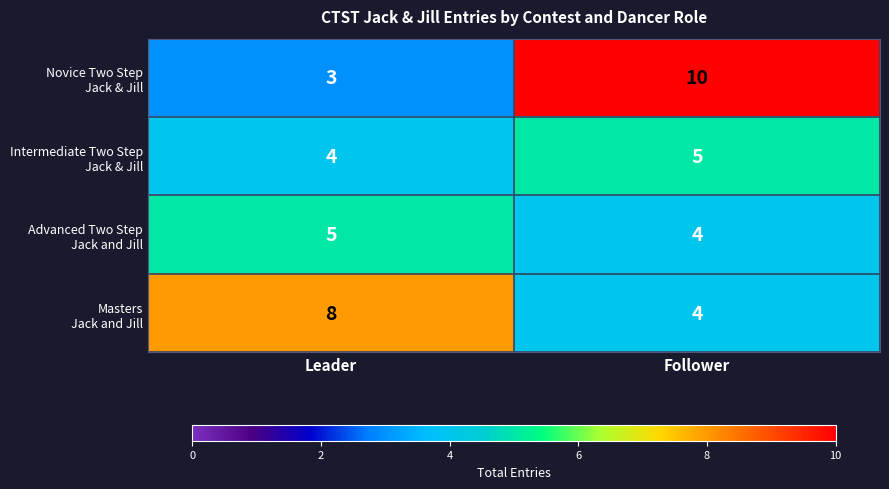

What is the smallest value displayed?

3